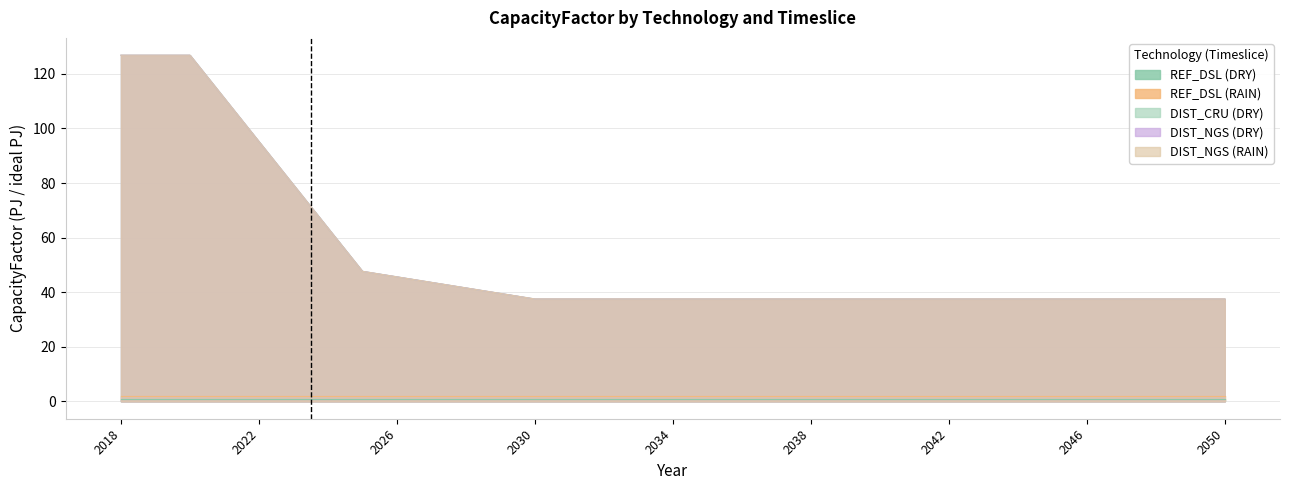

At which category is the sum across all series the highest?

2018